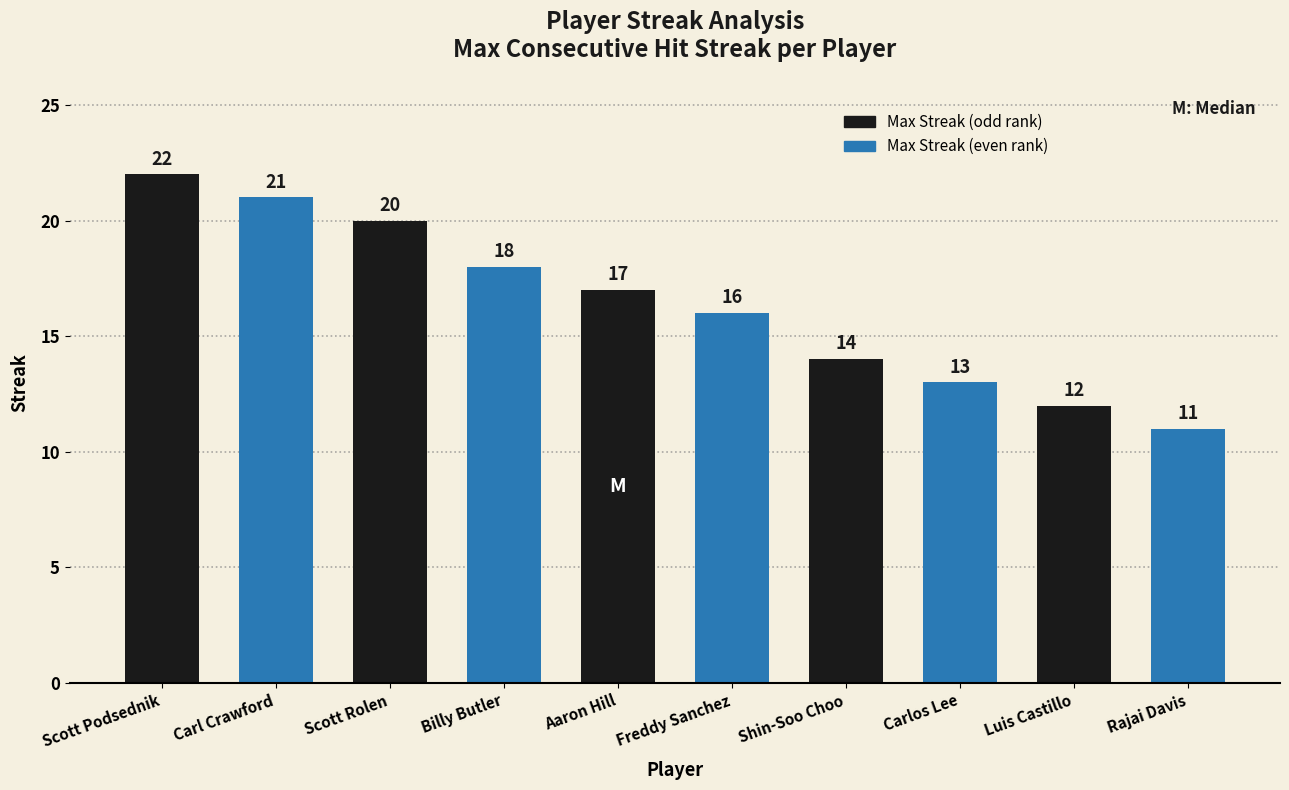

What is the change in value from Aaron Hill to Carlos Lee?

-4